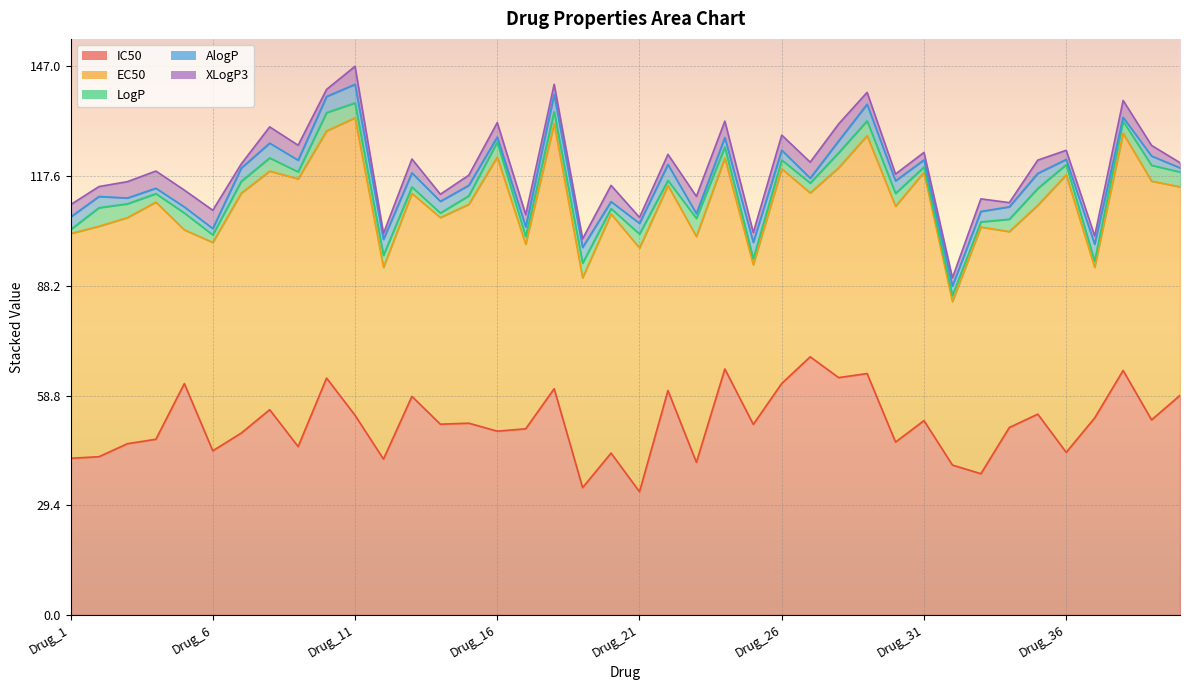

Rank the series at Drug_11 from lowest to highest value.

LogP, XLogP3, AlogP, IC50, EC50